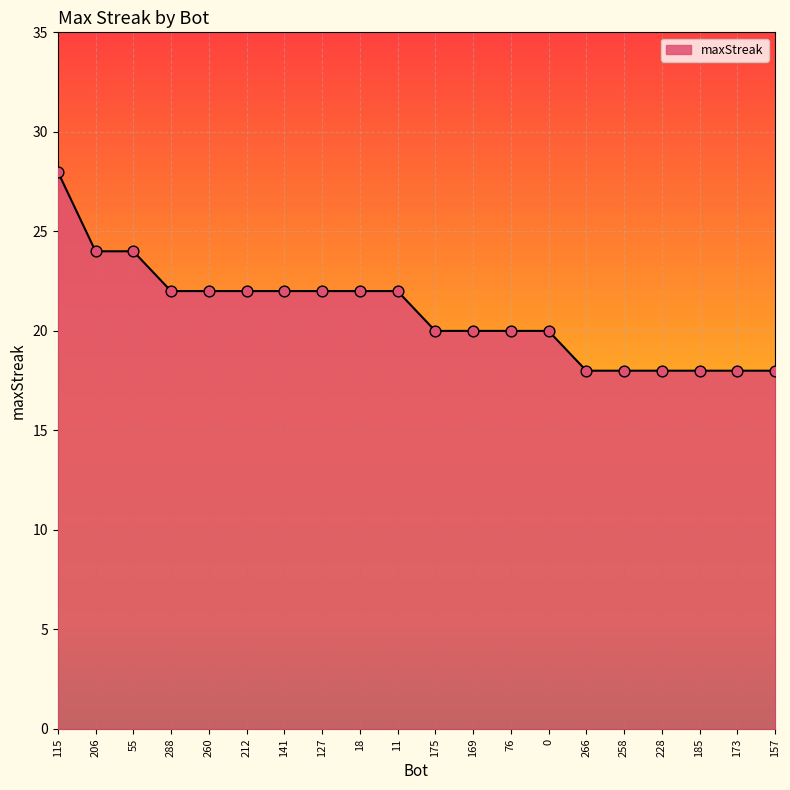

Approximately how many times larger is the value at 266 compared to 115?

0.6